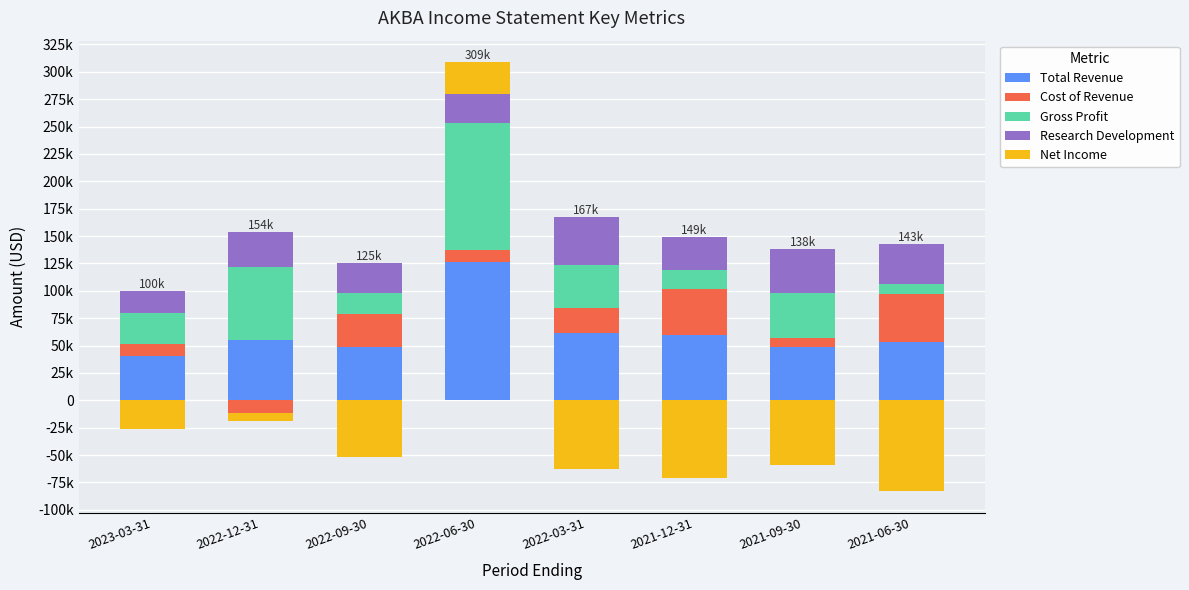

What are all the series names shown in the legend?

Total Revenue, Cost of Revenue, Gross Profit, Research Development, Net Income